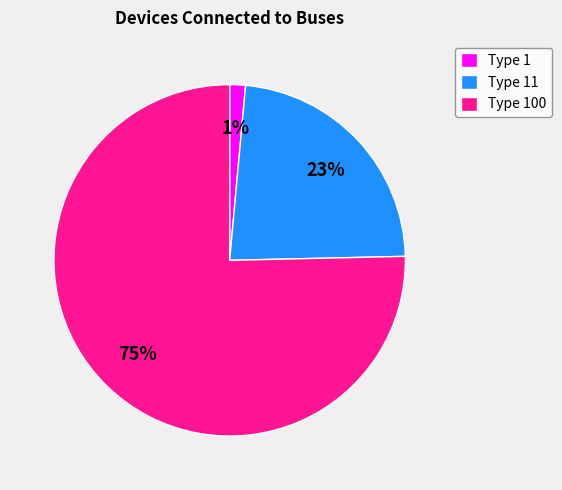

Which category has the biggest portion of the pie?

Type 100